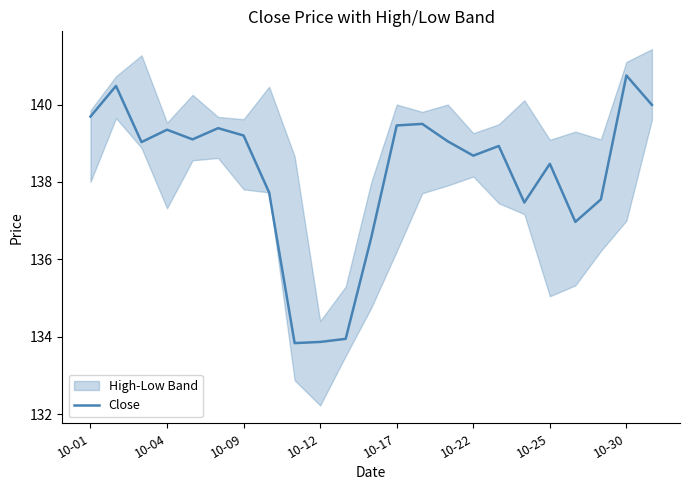

What is the minimum value for Close?

133.8